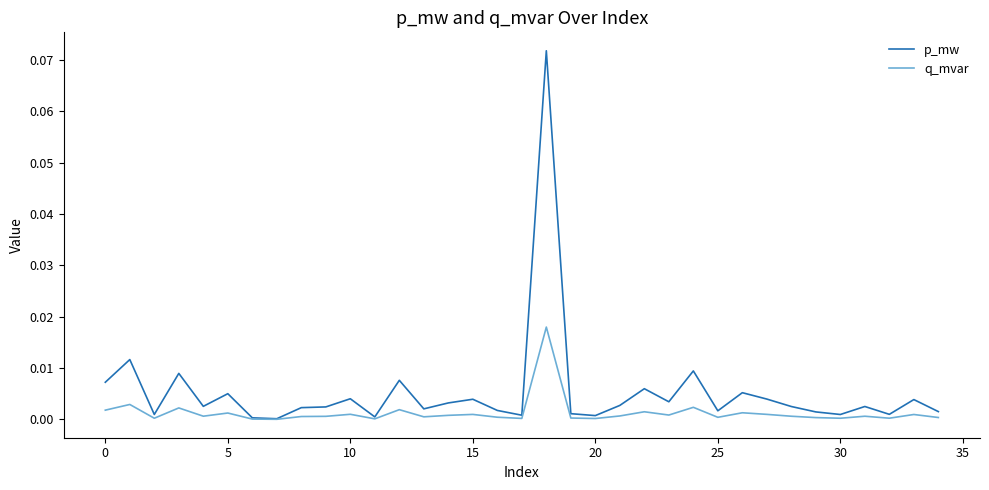

Which series has the largest range (max minus min)?

p_mw